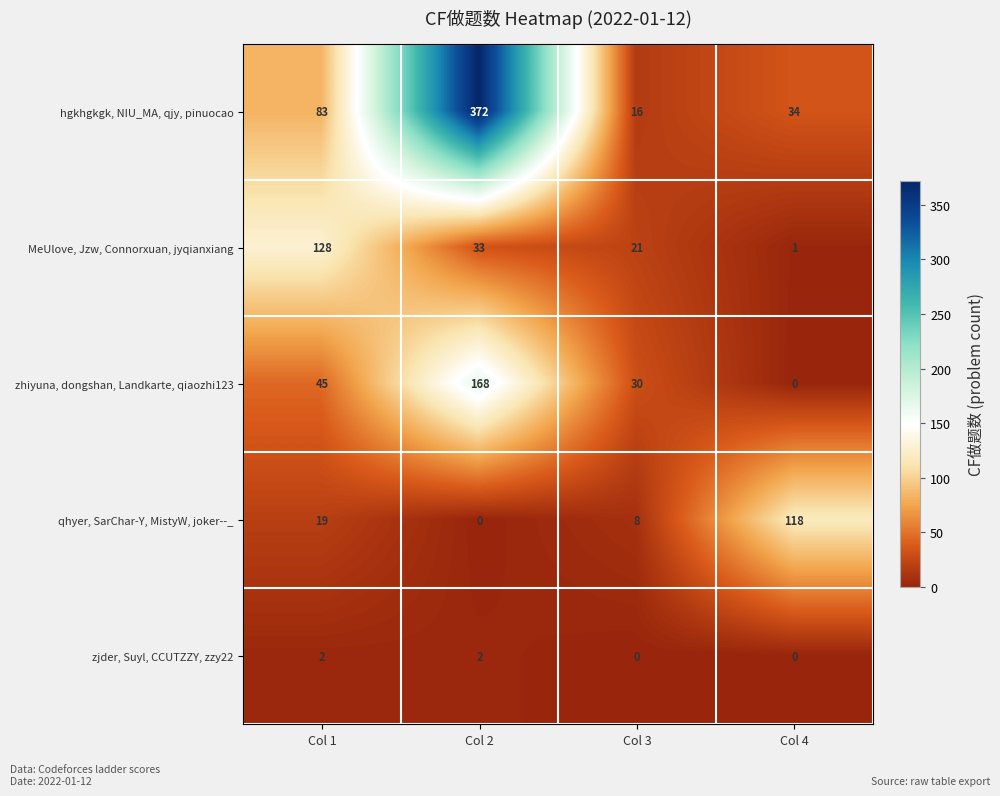

Reading right to left, what are all the values shown in this chart?

hgkhgkgk, NIU_MA, qjy, pinuocao: Col 4=34	Col 3=16	Col 2=372	Col 1=83
MeUlove, Jzw, Connorxuan, jyqianxiang: Col 4=1	Col 3=21	Col 2=33	Col 1=128
zhiyuna, dongshan, Landkarte, qiaozhi123: Col 4=0	Col 3=30	Col 2=168	Col 1=45
qhyer, SarChar-Y, MistyW, joker--_: Col 4=118	Col 3=8	Col 2=0	Col 1=19
zjder, Suyl, CCUTZZY, zzy22: Col 4=0	Col 3=0	Col 2=2	Col 1=2